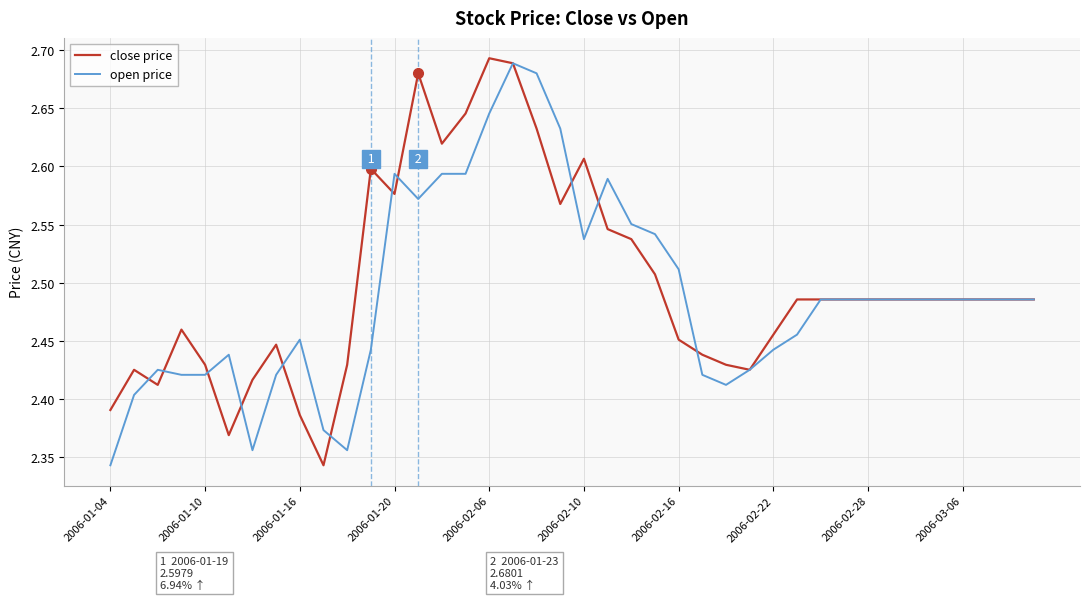

How many lines are shown in the chart?

2